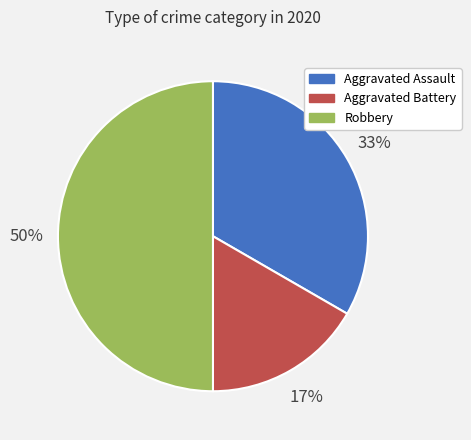

Do Aggravated Assault and Robbery together represent more than half of the pie?

Yes